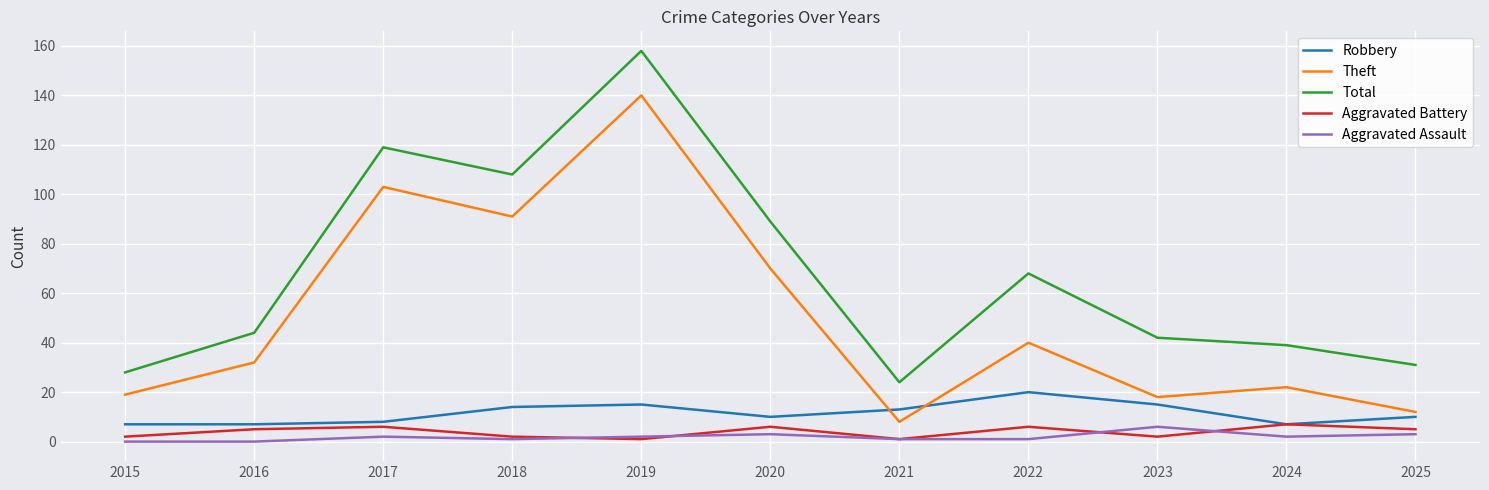

Which series has the largest total across all categories?

Total